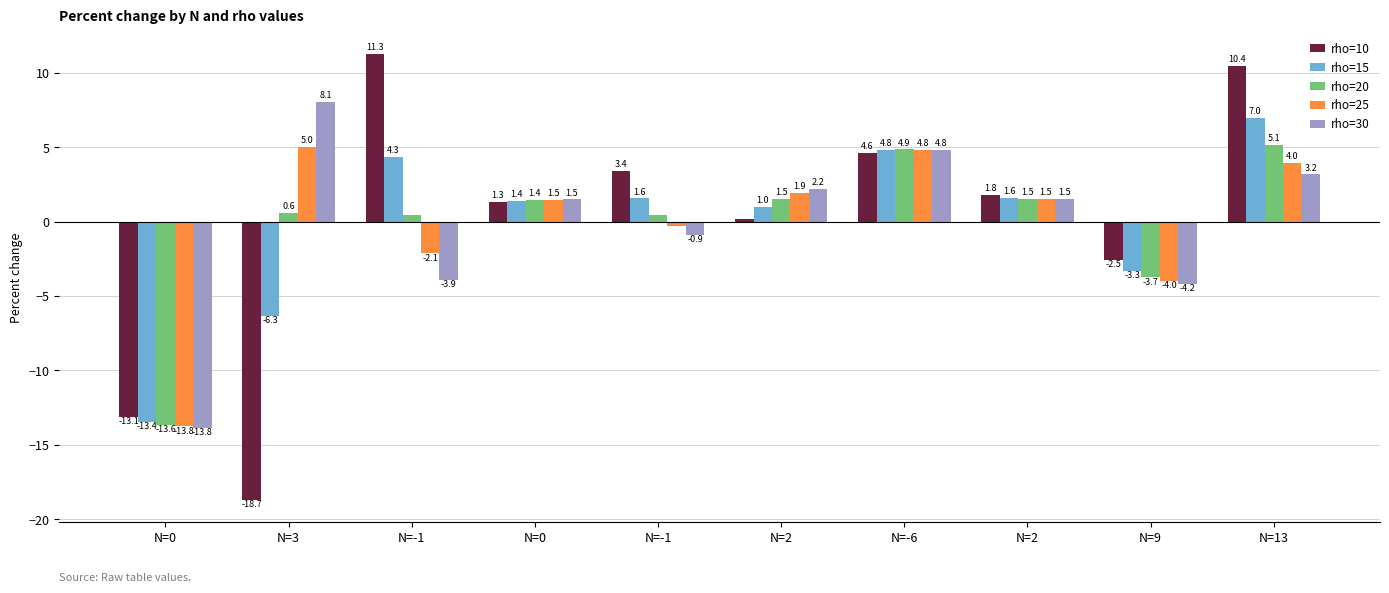

How many groups of bars are there?

10